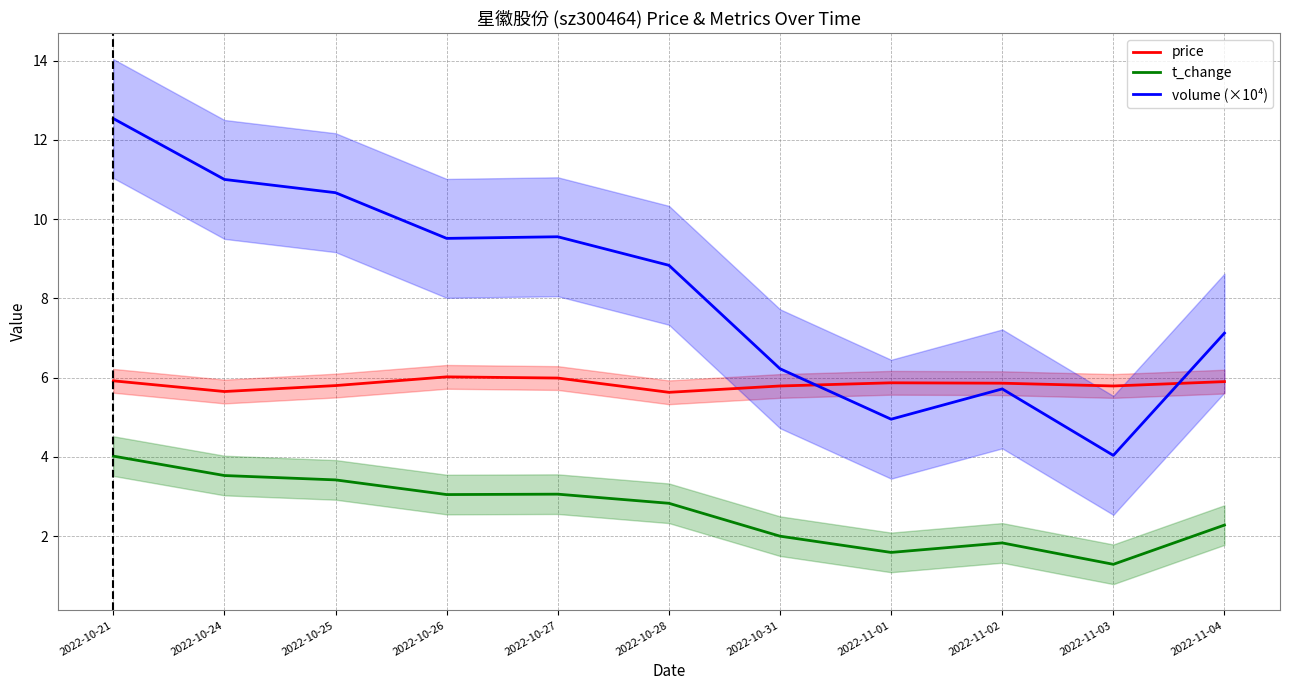

List the series in order of their overall mean, highest first.

volume (×10⁴), price, t_change